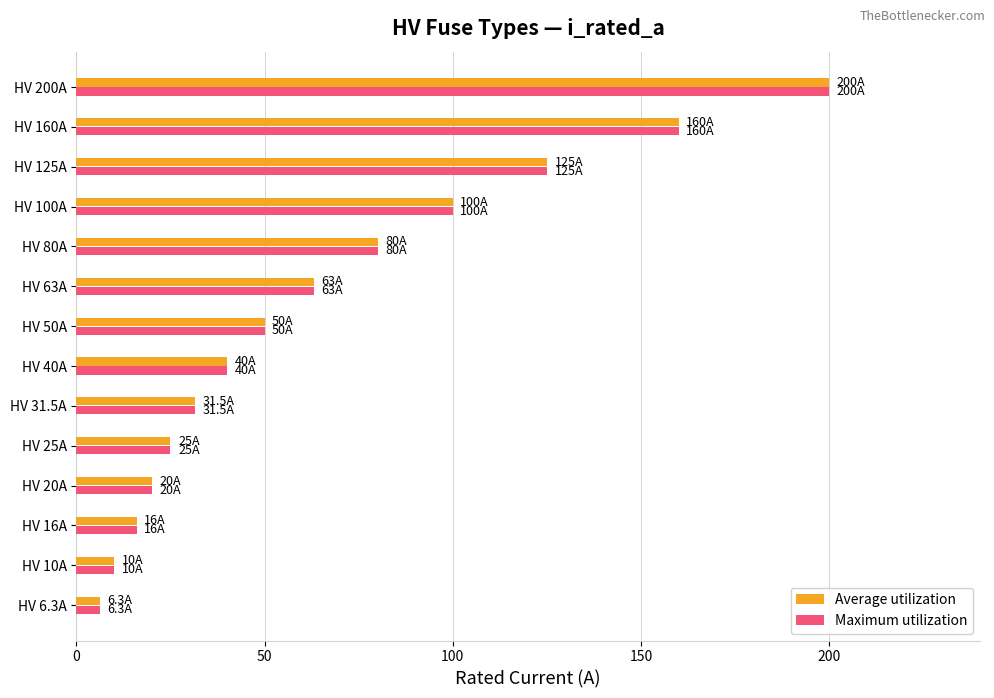

At which category is the sum across all series the highest?

HV 200A